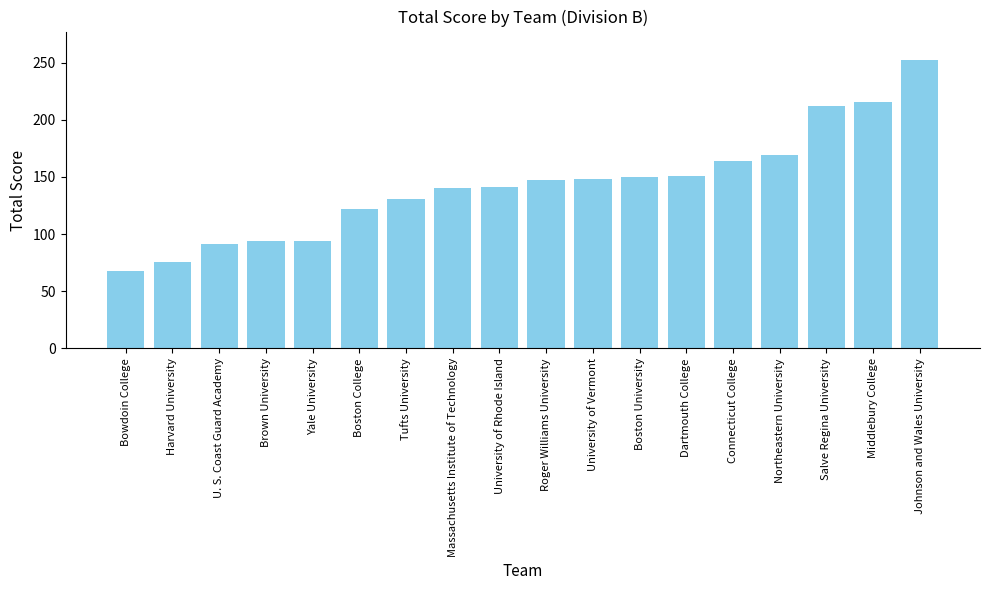

What is the ratio of the value at Yale University to the value at Bowdoin College?

1.4